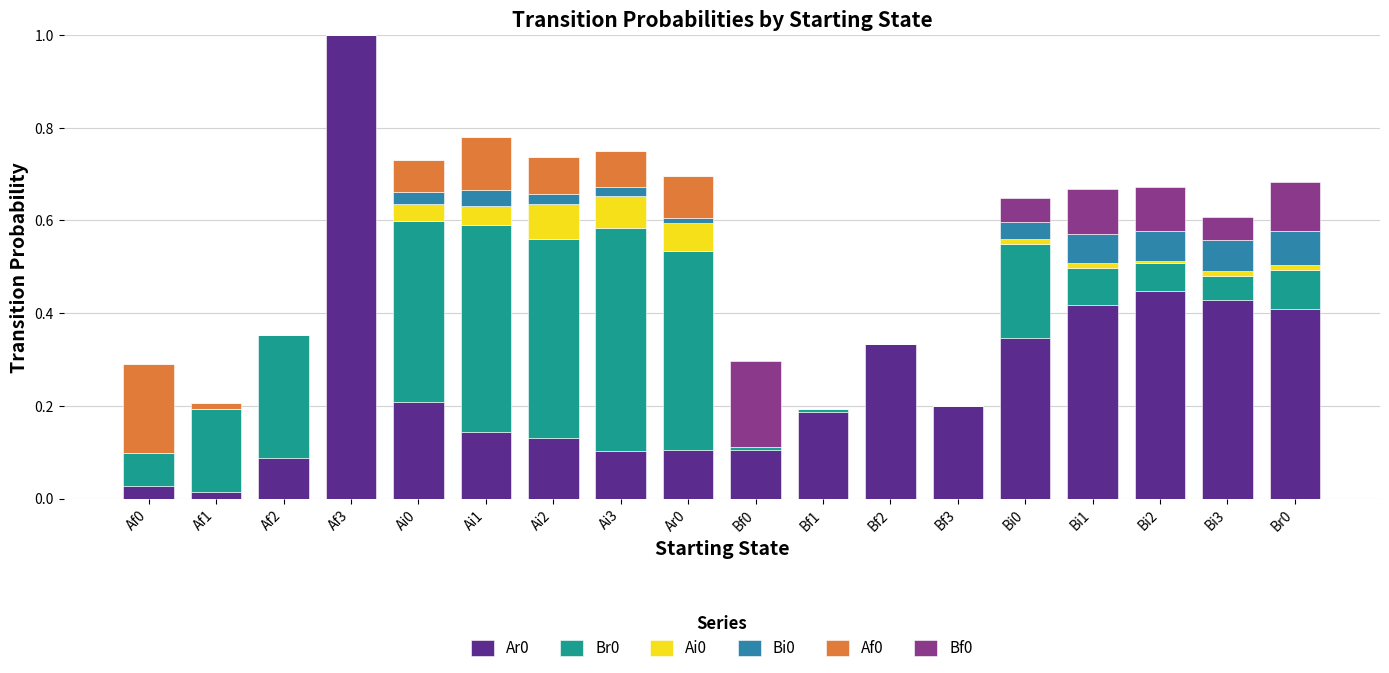

What is the sum of the Bf0 values at Bi1 and Bf0?

0.3